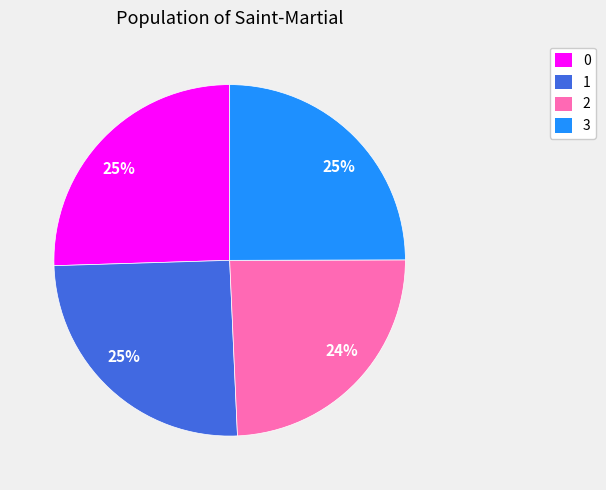

To the nearest percent, what is the difference between the largest and smallest slice percentages?

1%